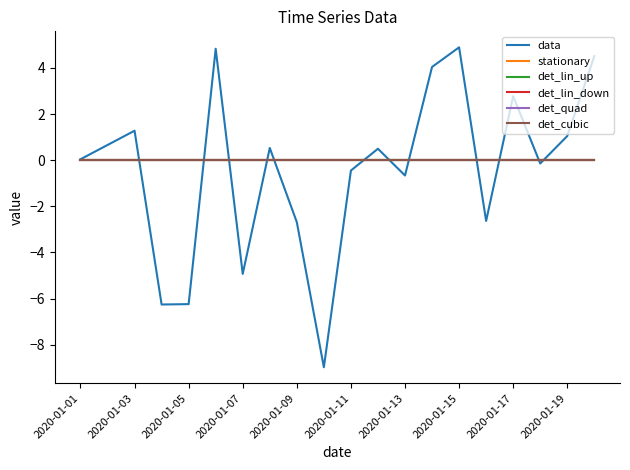

Does the chart have visible grid lines?

No